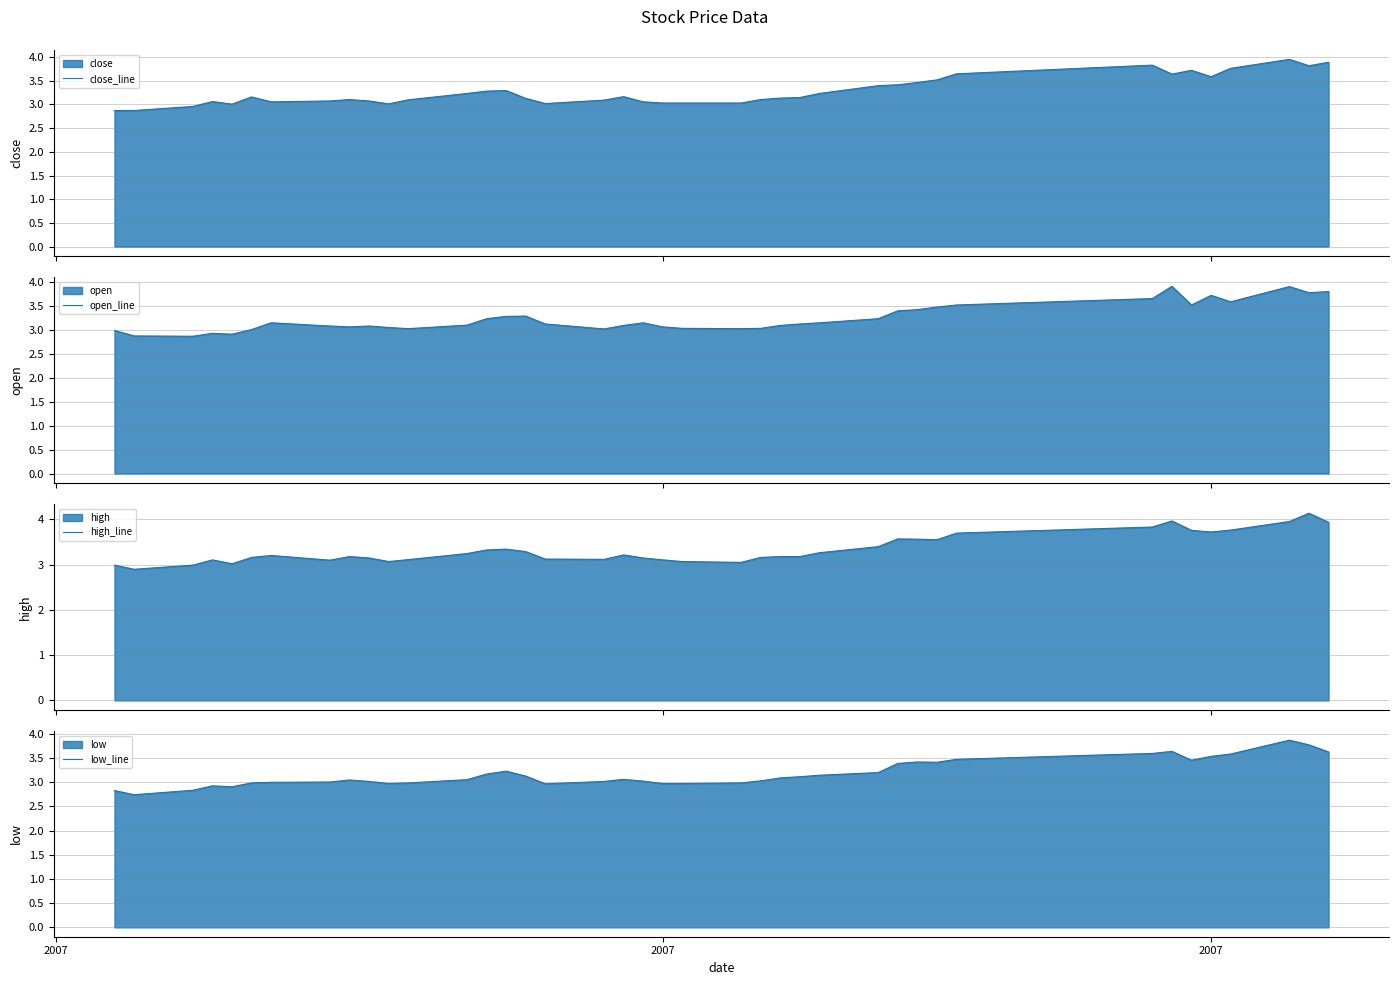

What is the highest value of the open_line series?

3.9